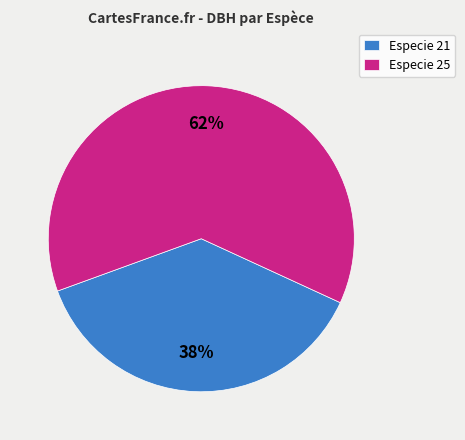

Rank the categories by value from lowest to highest.

Especie 21, Especie 25